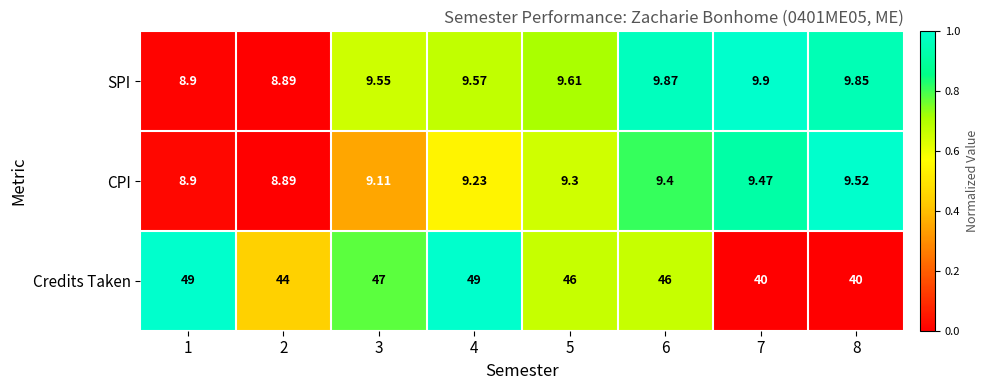

Which series has the largest range (max minus min)?

Credits Taken